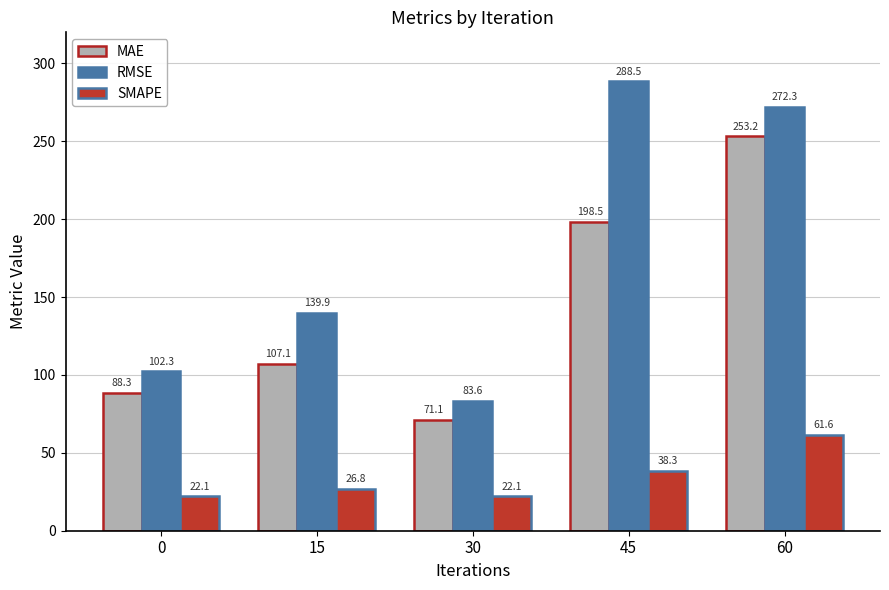

Which category has the highest value in the RMSE series?

45